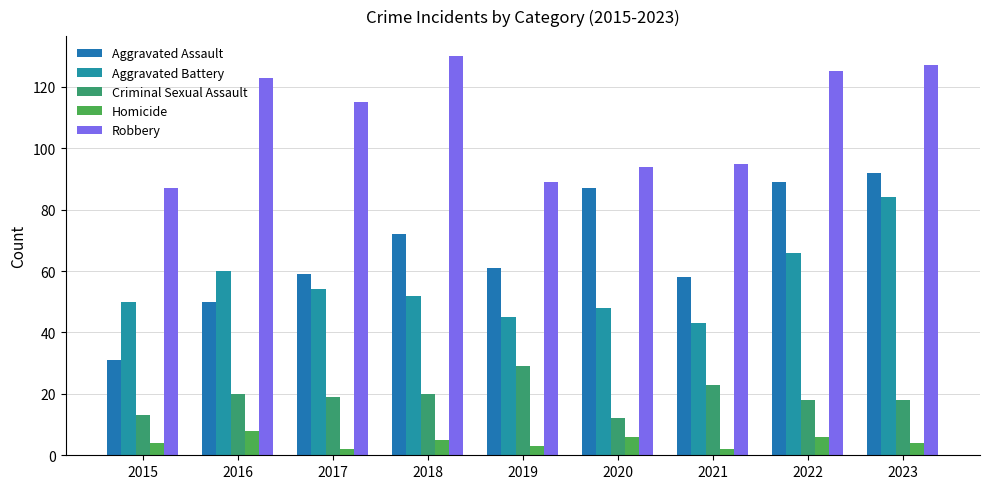

What are all the series names shown in the legend?

Aggravated Assault, Aggravated Battery, Criminal Sexual Assault, Homicide, Robbery